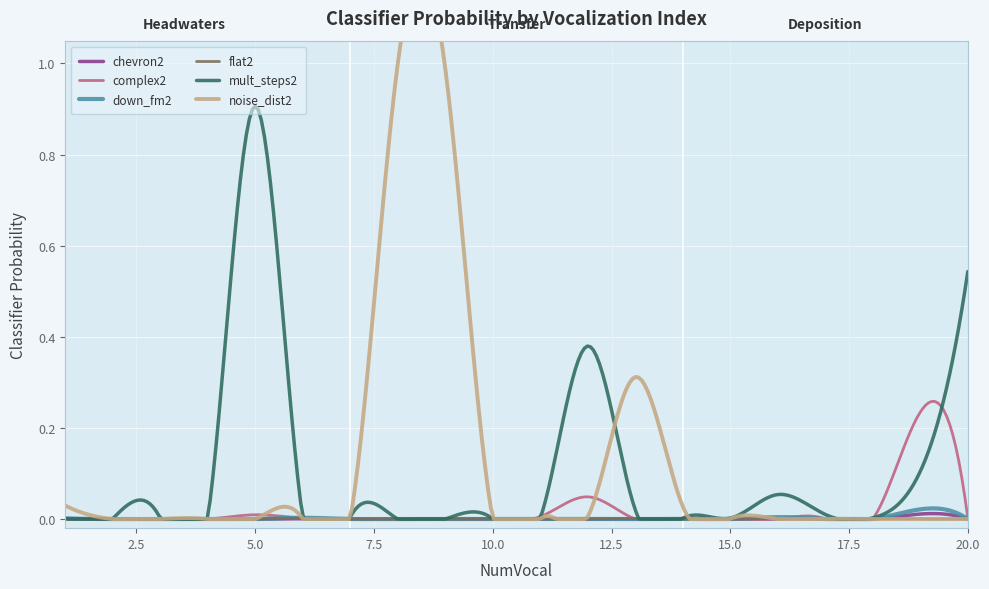

Which series has the largest total across all categories?

noise_dist2